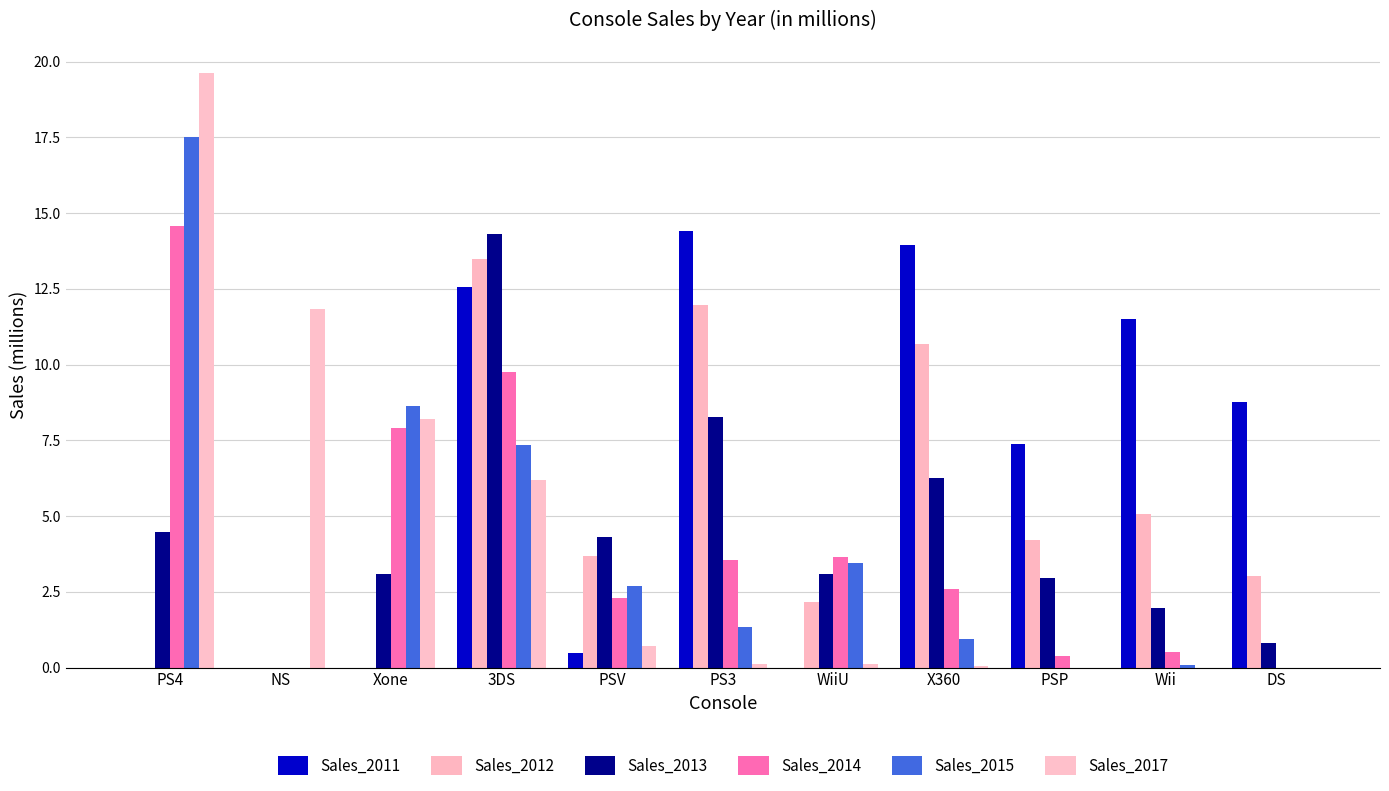

The Sales_2015 series shows 2.0 at PS3. True or false?

False